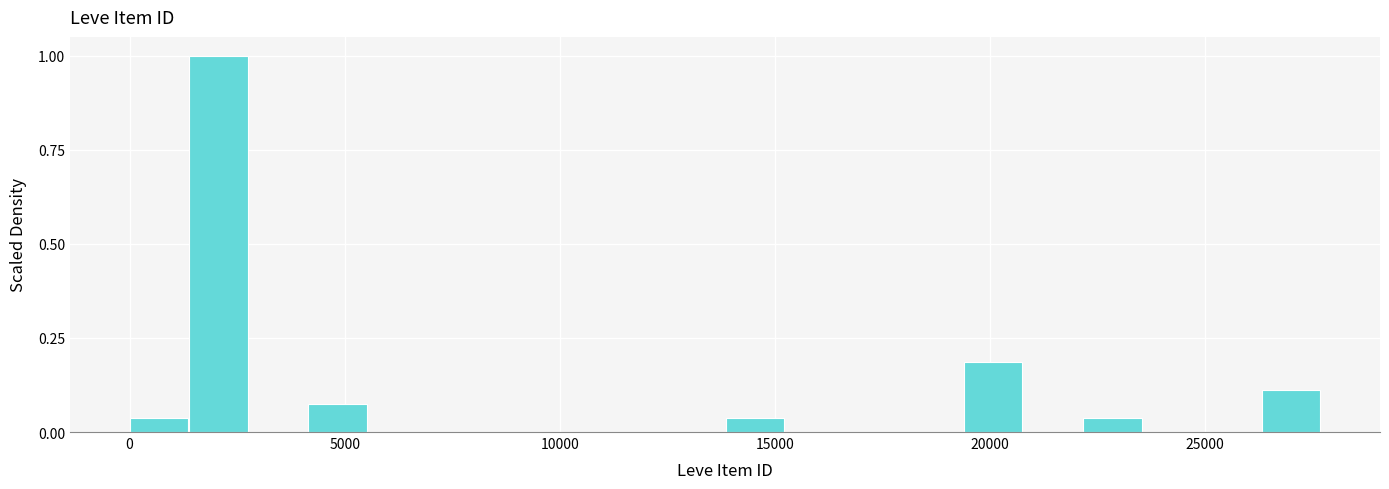

Read against the x-axis, roughly where is the centre of the tallest bar?

2000